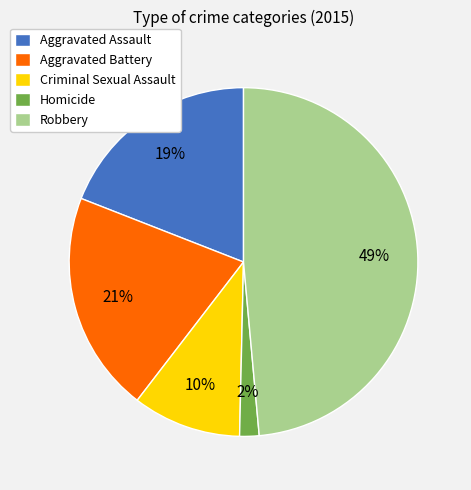

Combined, do Criminal Sexual Assault and Aggravated Battery account for over 50%?

No